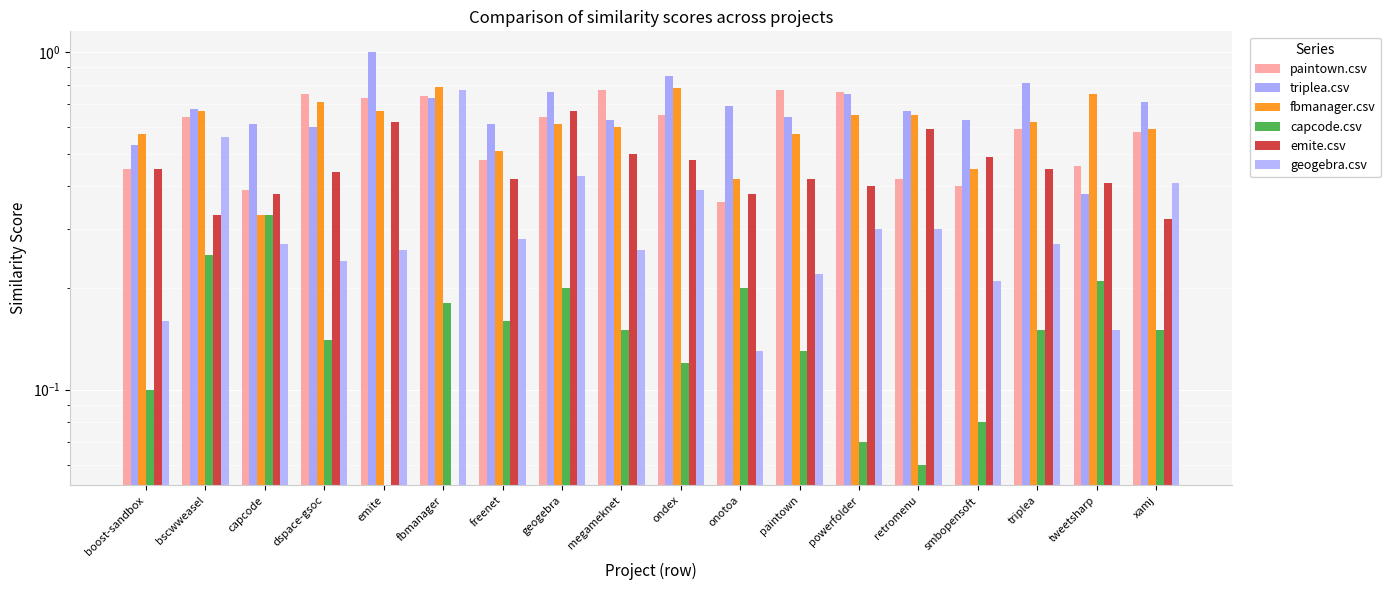

True or false: capcode.csv has a value of 0.2 at geogebra.

True